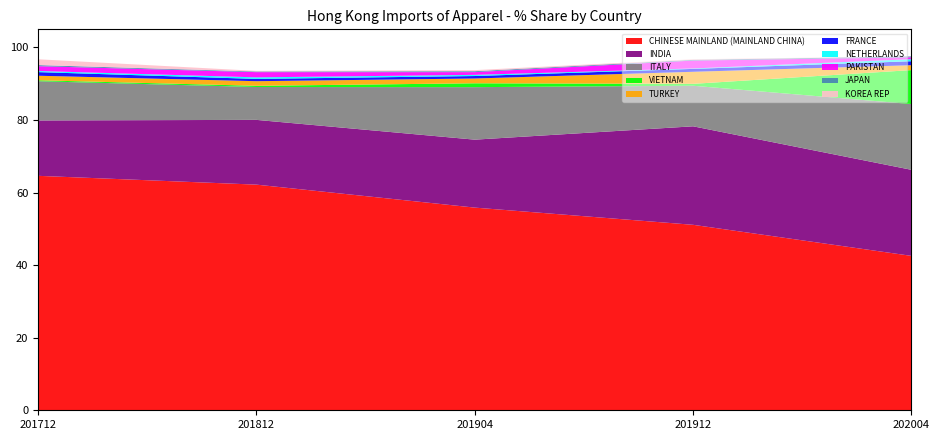

Reading left to right, transcribe all the data shown in this chart.

201712_% Share: 64.6	15.3	10.8	0.3	1.2	1.0	0.3	1.3	0.3	1.6
201812_% Share: 62.2	17.8	9.1	0.3	1.3	0.6	0.4	1.4	0.2	0.2
201904_% Share: 55.9	18.7	14.5	1.1	1.3	0.7	0.3	0.8	0.3	0.3
201912_% Share: 51.1	27.1	11.2	0.5	3.3	0.8	0.1	2.2	0.2	0.2
202004_% Share: 42.6	23.7	18.1	9.4	1.3	1.1	0.6	0.5	0.3	0.0